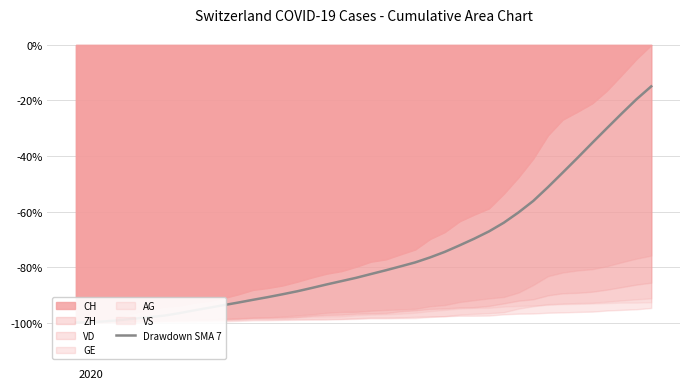

How many data points does each series have?

40